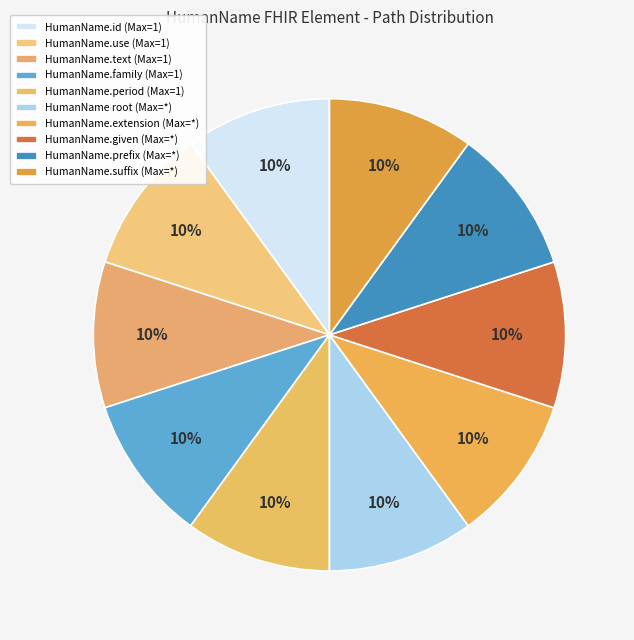

How many segments does this pie chart have?

10